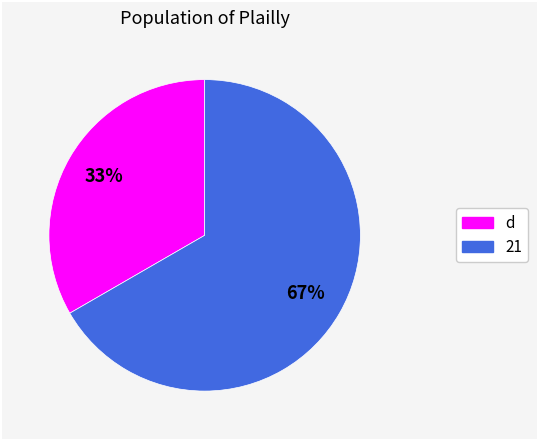

To the nearest percent, what is the average slice percentage?

50%